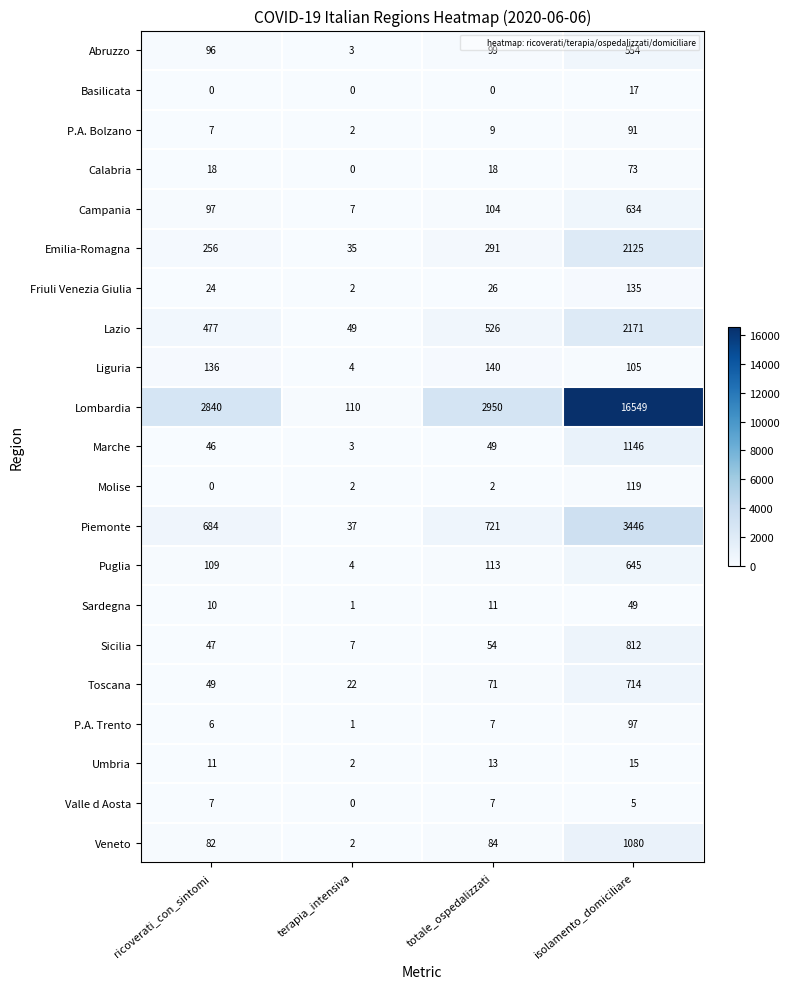

Is it true that Molise equals 2 at totale_ospedalizzati?

True